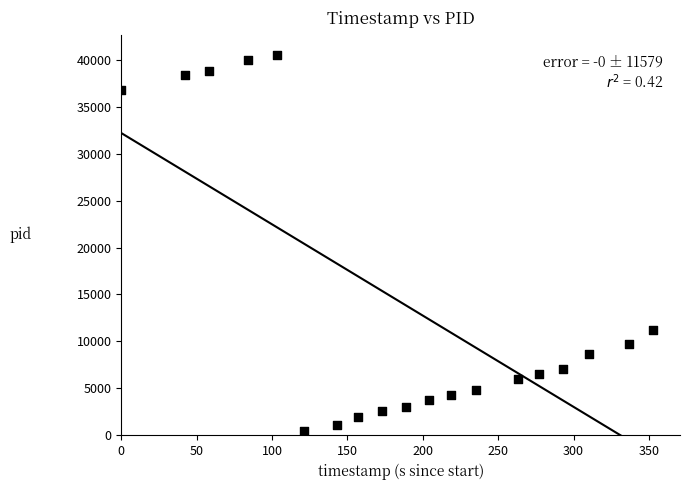

What is the range of Y values (max minus min)?

40062